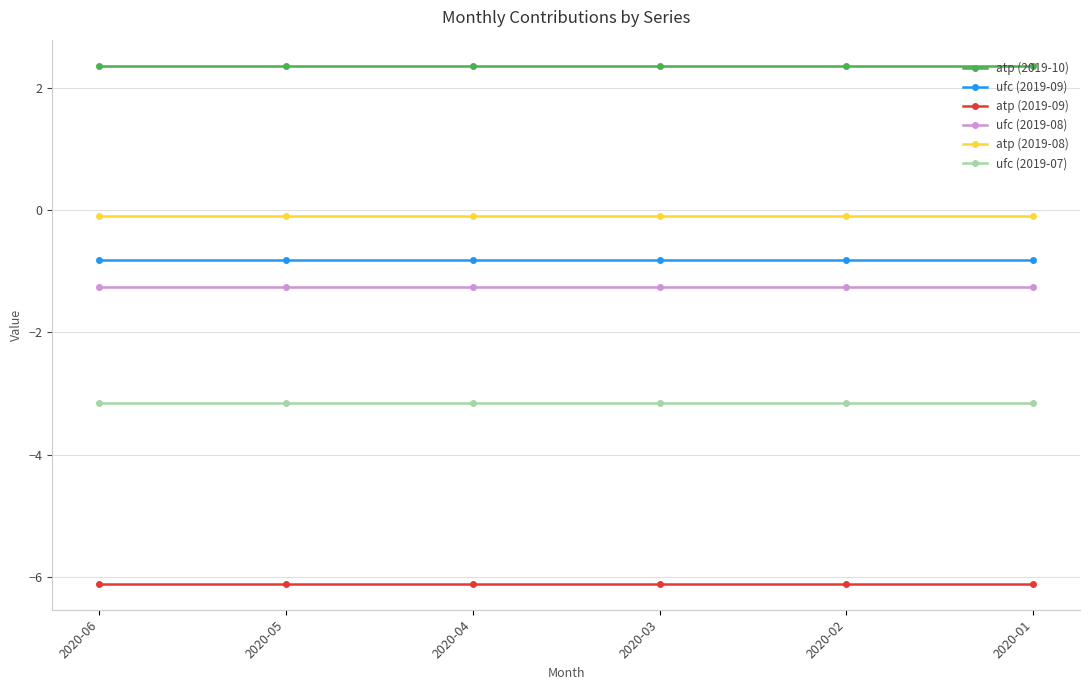

Reading left to right, list all the values displayed in this chart.

atp (2019-10): 2.4	2.4	2.4	2.4	2.4	2.4
ufc (2019-09): -0.8	-0.8	-0.8	-0.8	-0.8	-0.8
atp (2019-09): -6.1	-6.1	-6.1	-6.1	-6.1	-6.1
ufc (2019-08): -1.2	-1.2	-1.2	-1.2	-1.2	-1.2
atp (2019-08): -0.1	-0.1	-0.1	-0.1	-0.1	-0.1
ufc (2019-07): -3.2	-3.2	-3.2	-3.2	-3.2	-3.2